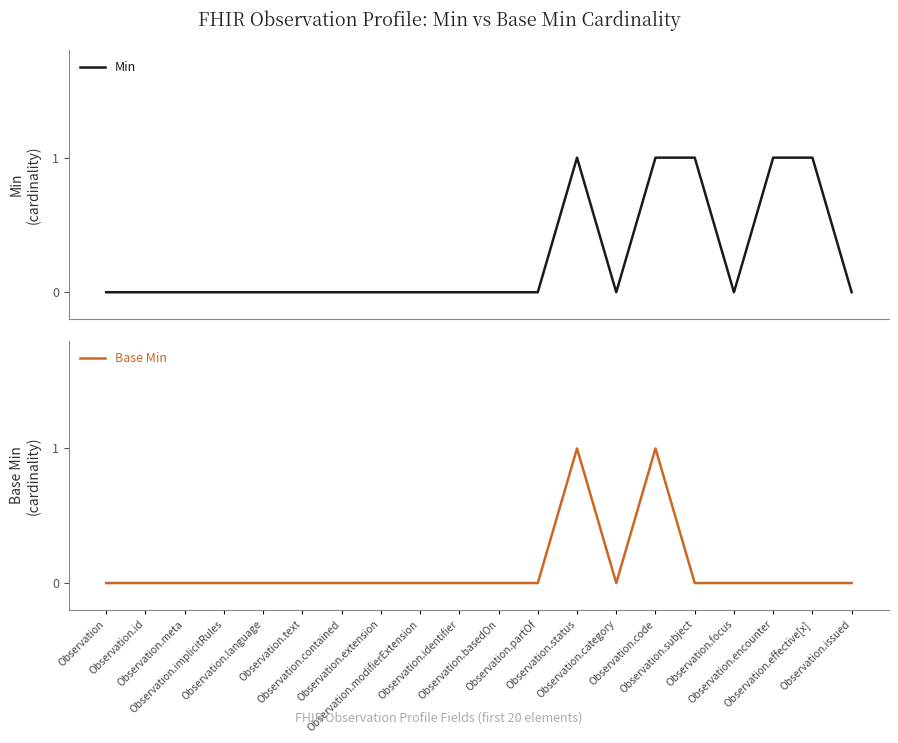

At which category does Min reach its first local valley?

Observation.category